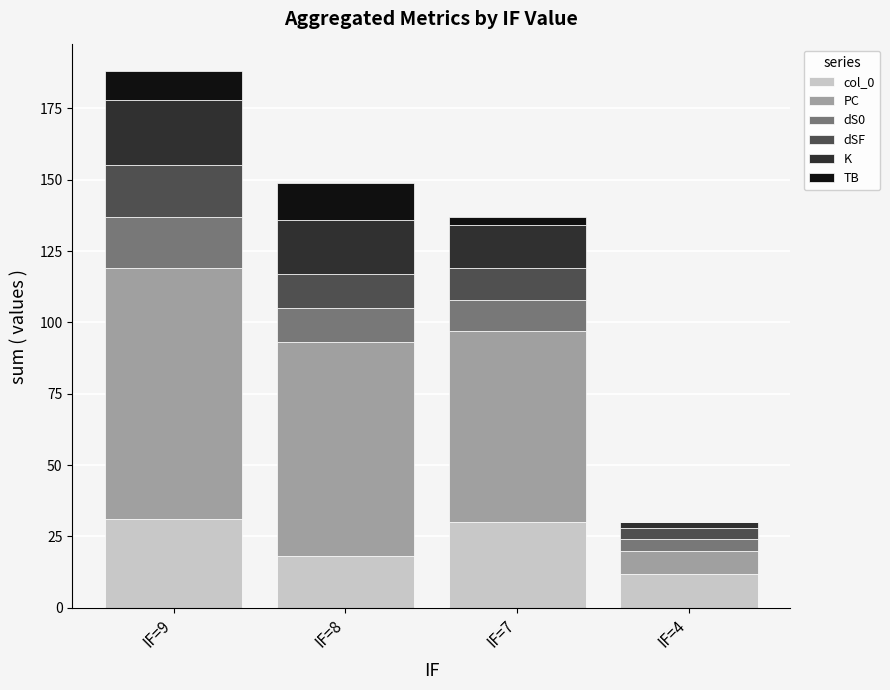

At which category is the sum across all series the highest?

IF=9